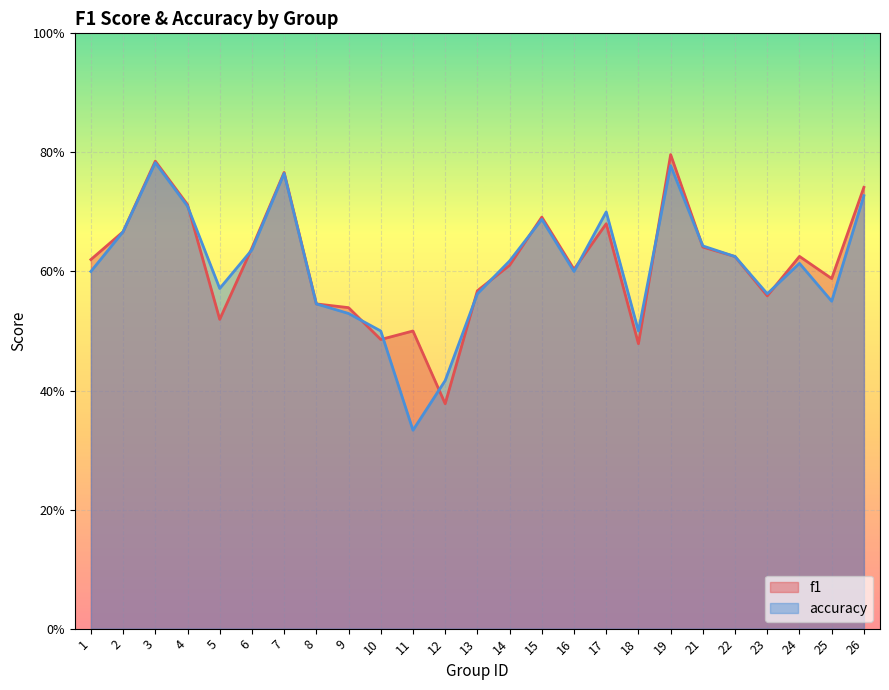

The f1 series shows 0.8 at 19. True or false?

True